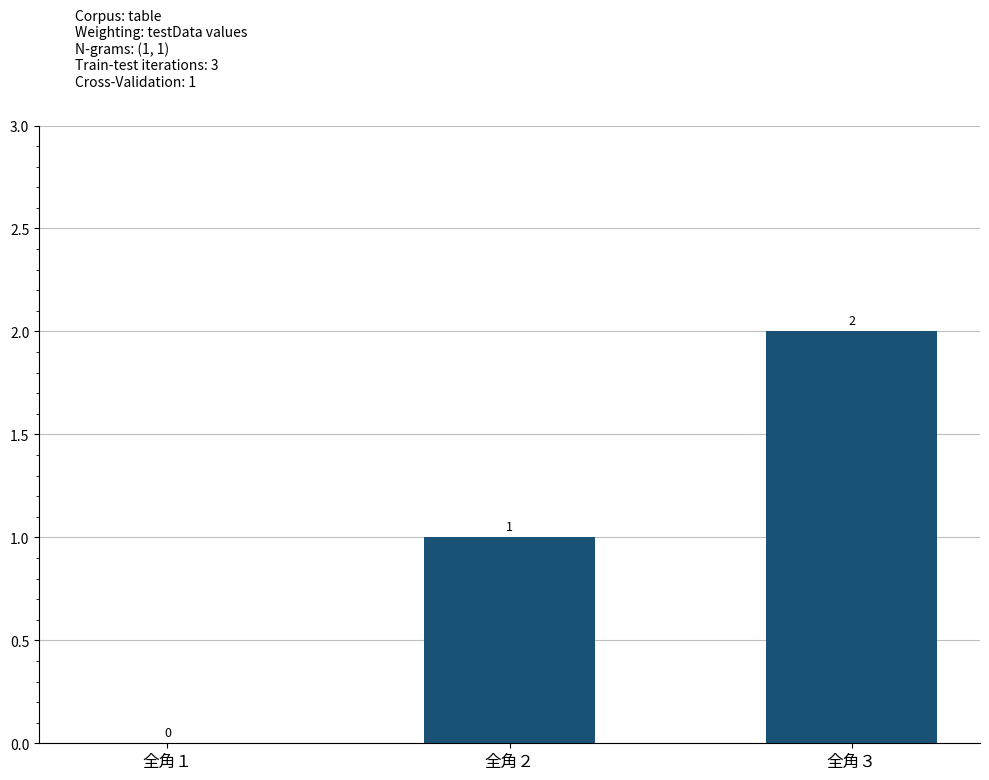

Which label corresponds to the largest value in the chart?

全角３